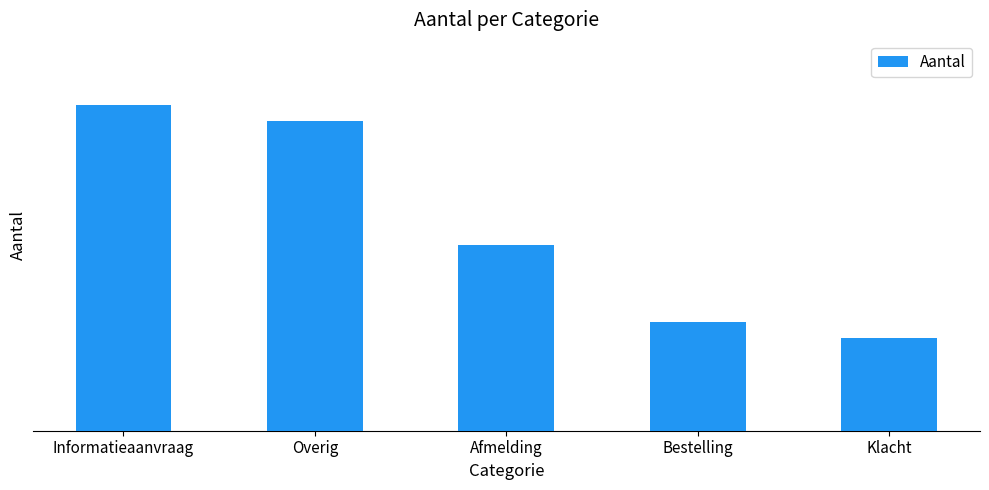

What is the change in value from Bestelling to Klacht?

-1